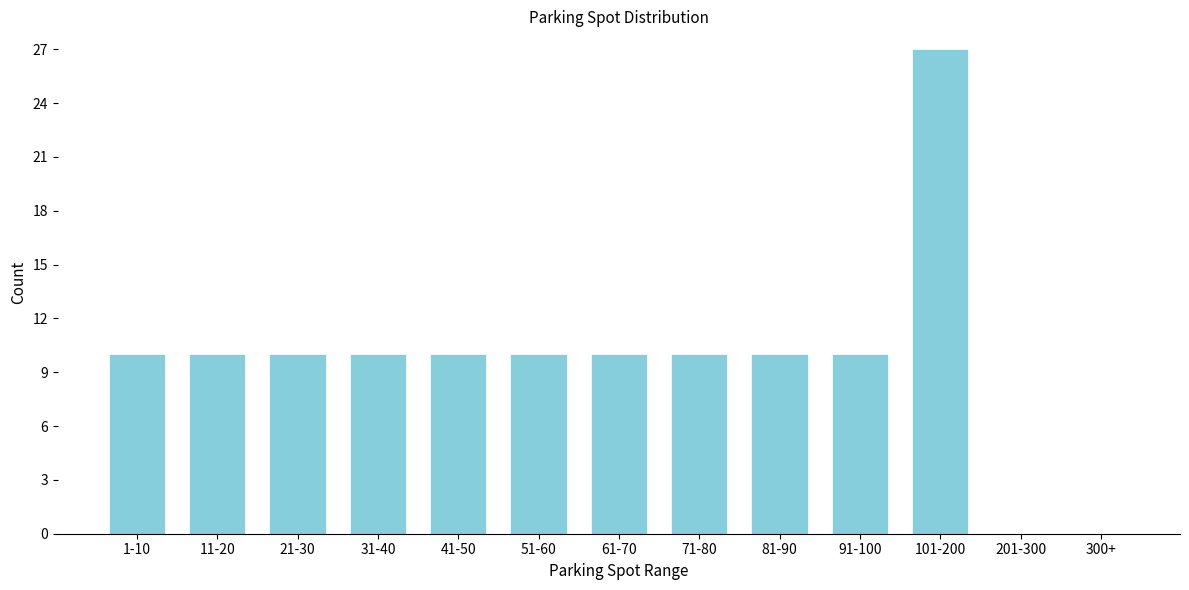

Reading left to right, transcribe all the data shown in this chart.

1-10=10	11-20=10	21-30=10	31-40=10	41-50=10	51-60=10	61-70=10	71-80=10	81-90=10	91-100=10	101-200=27	201-300=0	300+=0